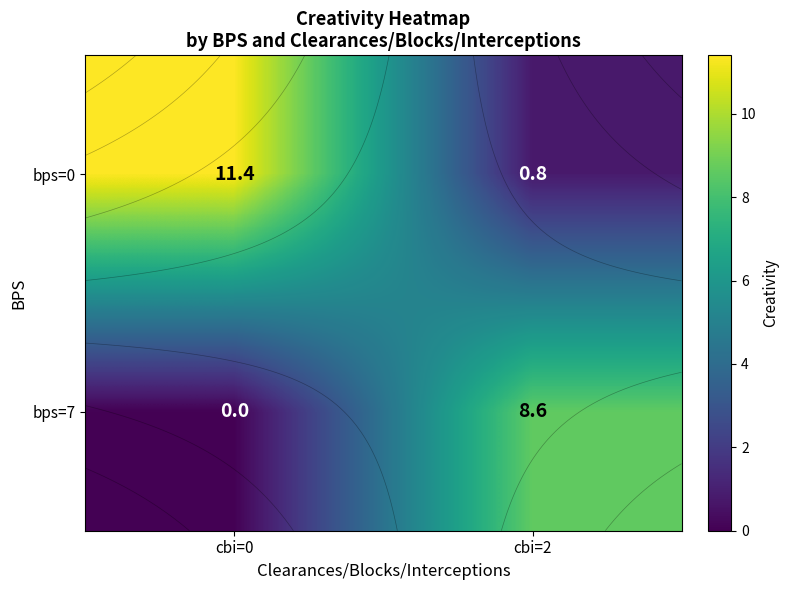

The value of bps=7 at cbi=0 is -3.5. True or false?

False